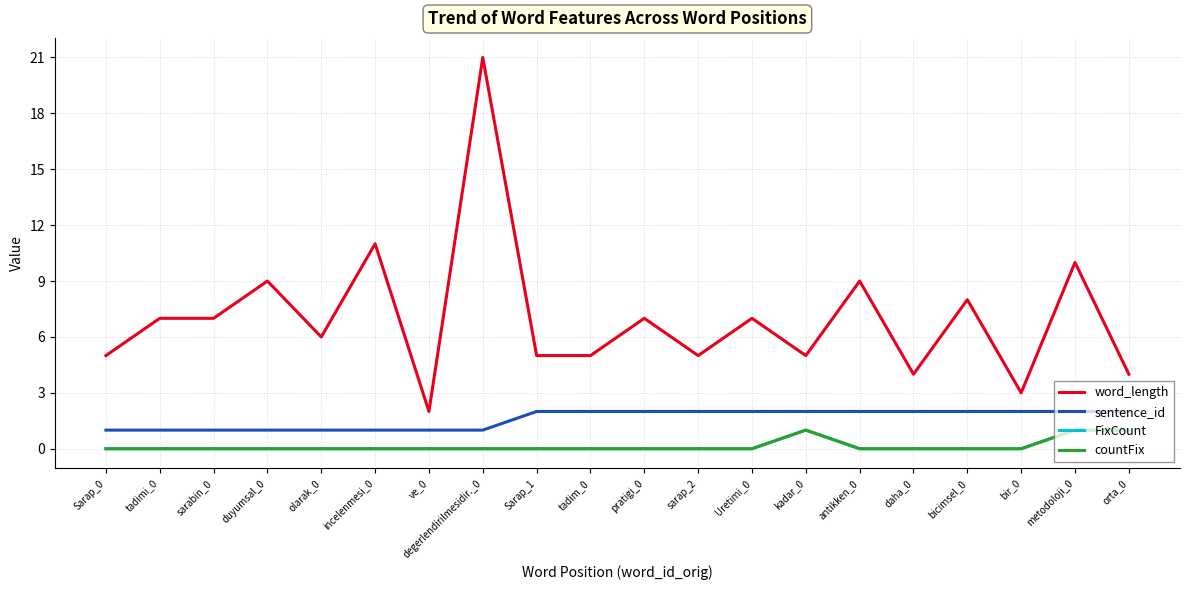

How many FixCount values are between 0 and 1?

20